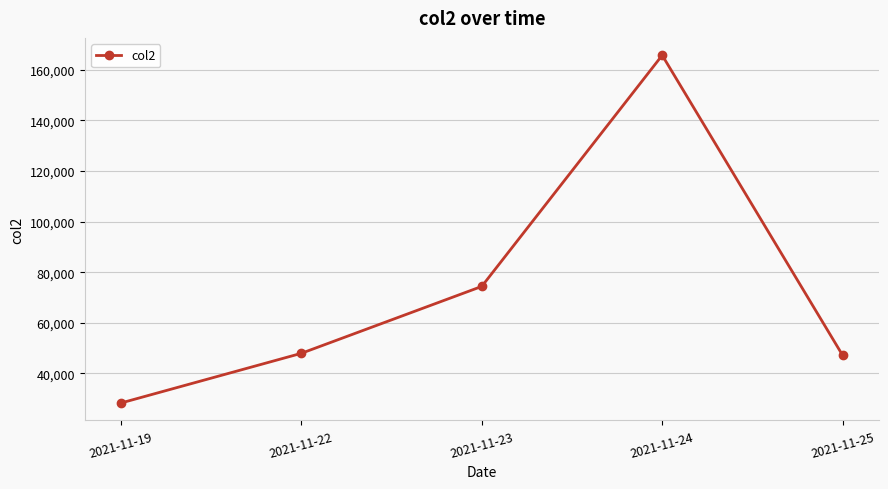

At which category does the chart reach its minimum across all series?

2021-11-19